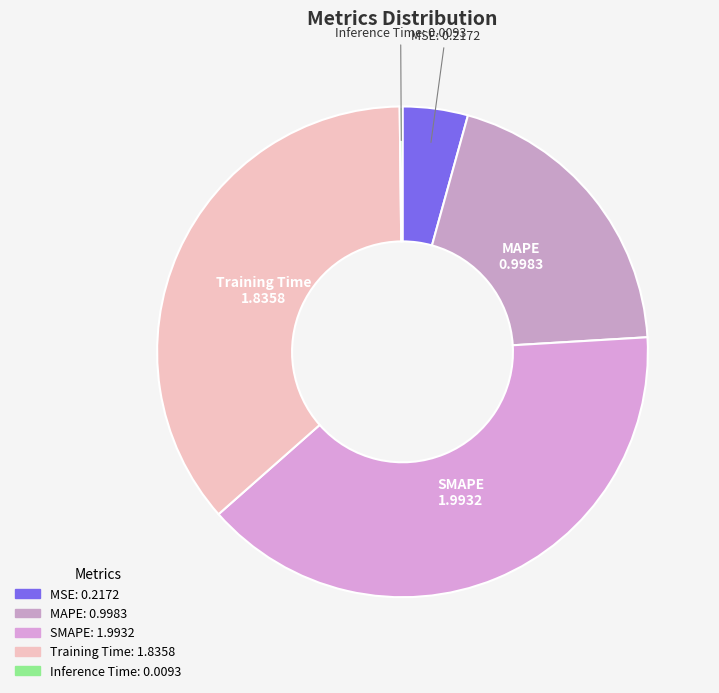

True or false: MSE accounts for 16% of the total.

False